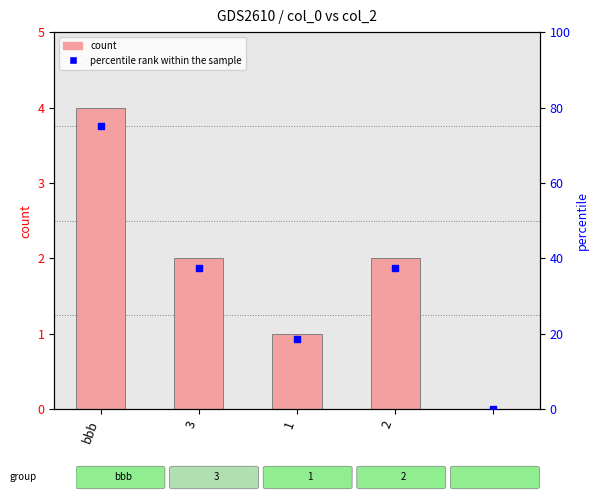

At how many categories does at least one series exceed 29?

3